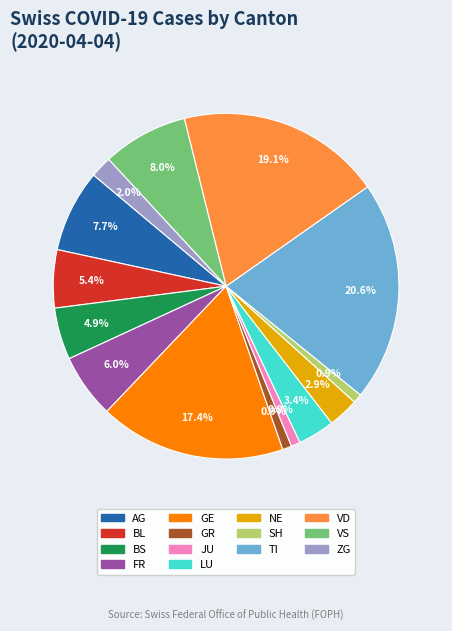

Count the number of slices in the pie.

14